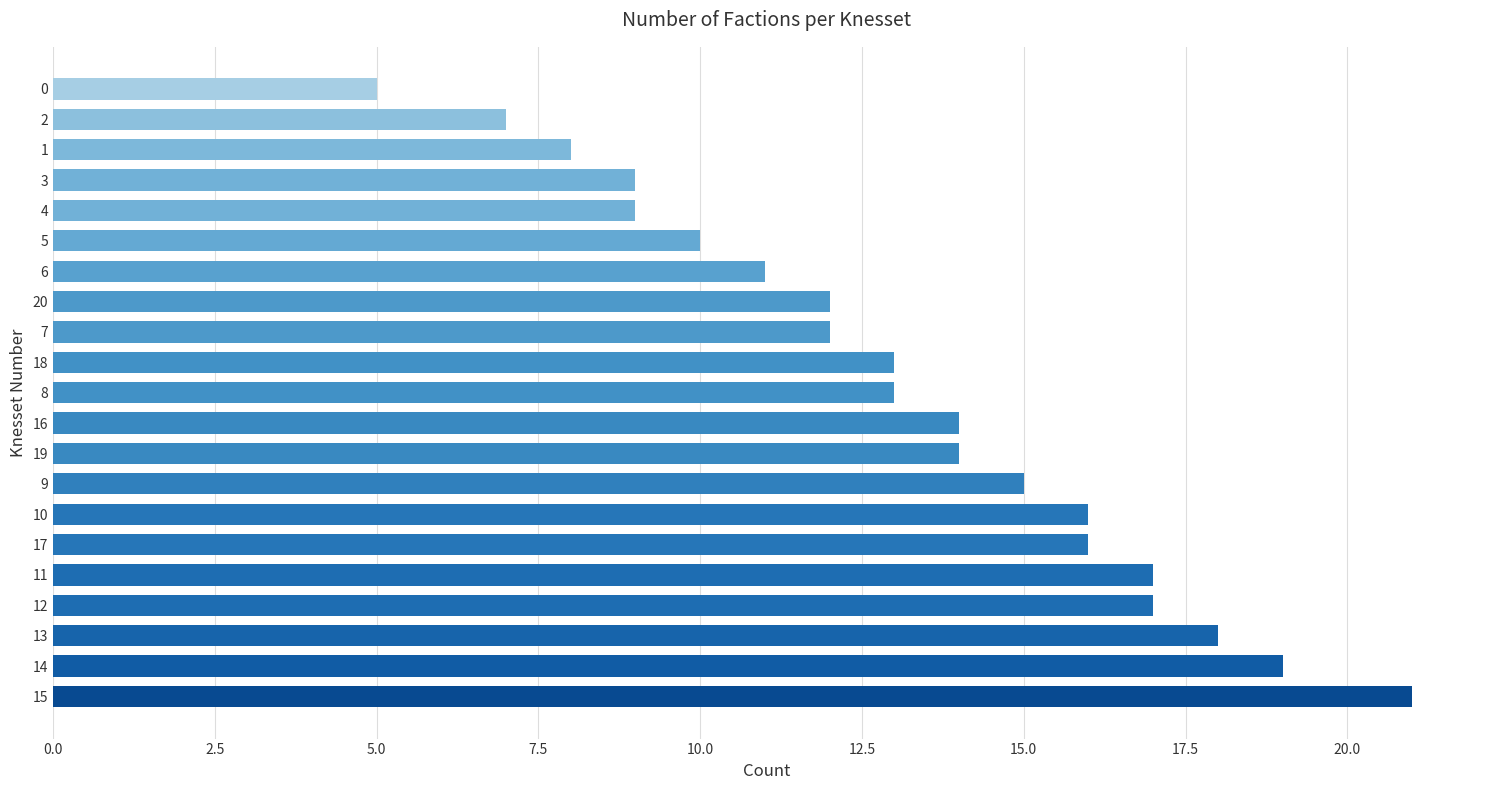

Which category has the lowest value across all series?

0